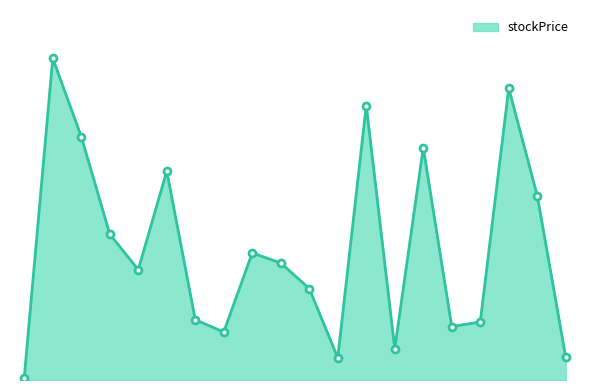

True or false: there are more than 1 points higher than both neighbors.

True